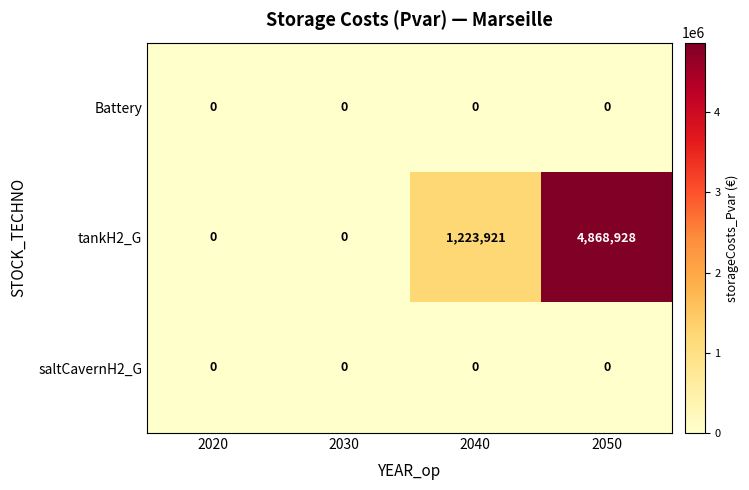

At which category is the sum across all series the highest?

2050